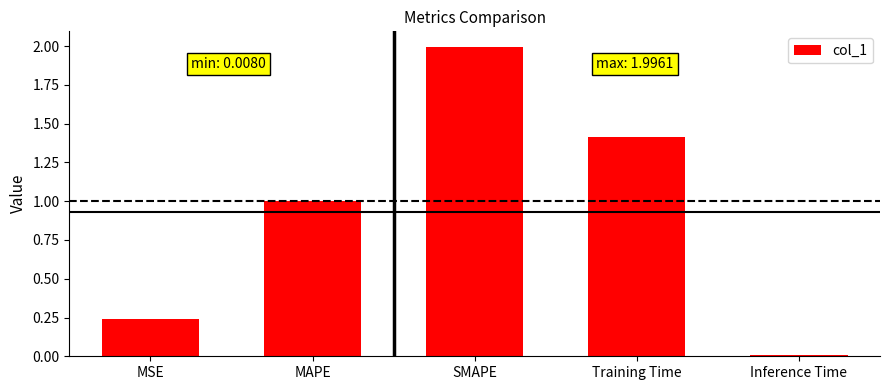

What is the sum of the values at SMAPE and MSE?

2.2